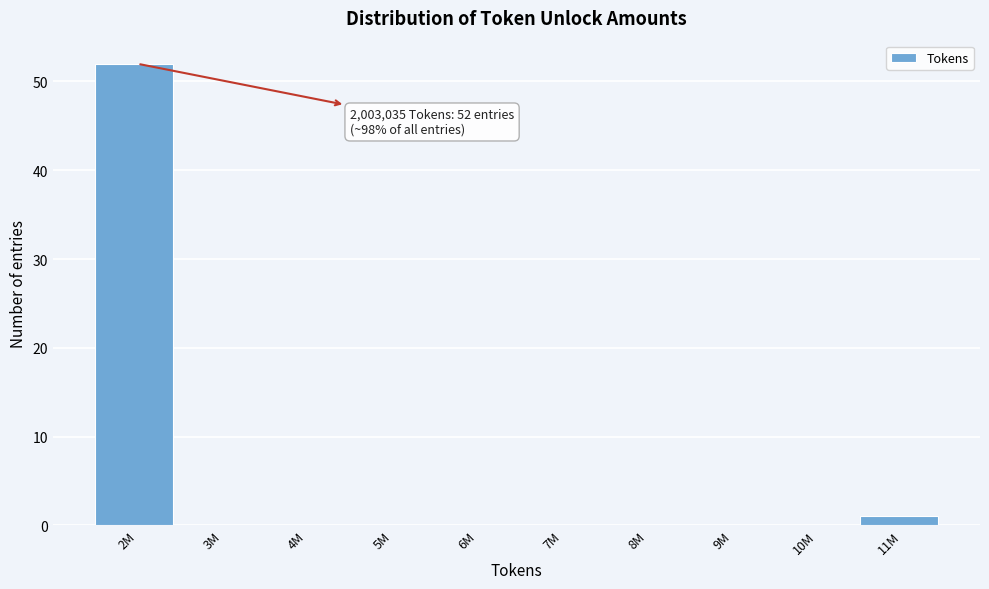

Reading right to left, extract all data points from this chart.

11M=1	10M=0	9M=0	8M=0	7M=0	6M=0	5M=0	4M=0	3M=0	2M=52